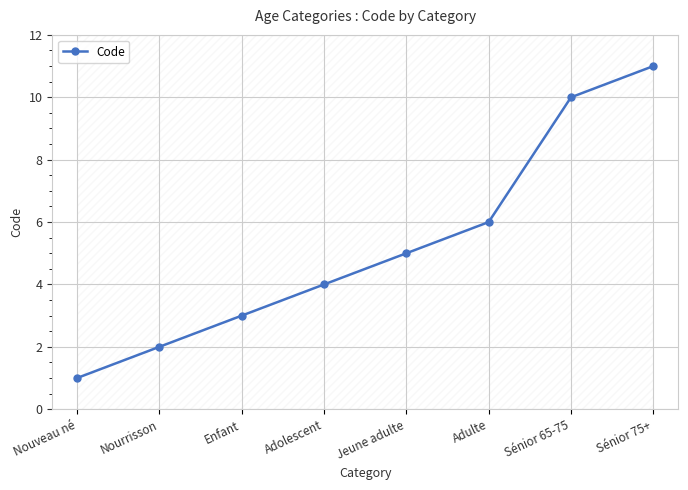

Reading left to right, transcribe all the data shown in this chart.

Nouveau né=1	Nourrisson=2	Enfant=3	Adolescent=4	Jeune adulte=5	Adulte=6	Sénior 65-75=10	Sénior 75+=11